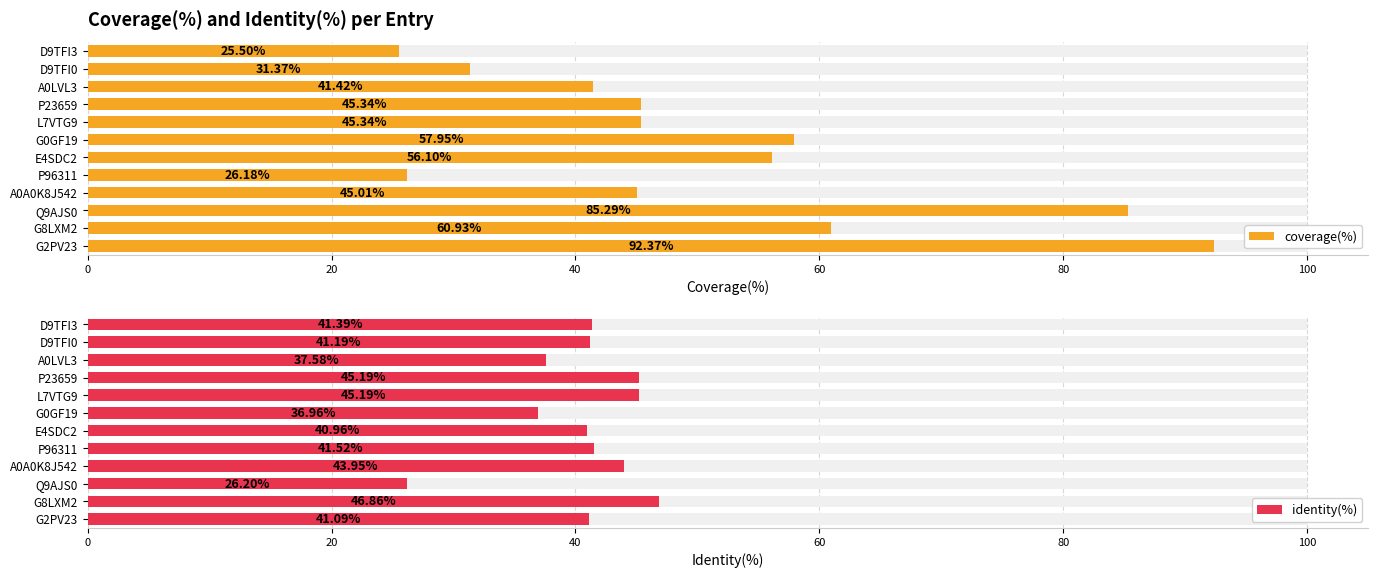

The identity(%) series shows 69.1 at P96311. True or false?

False